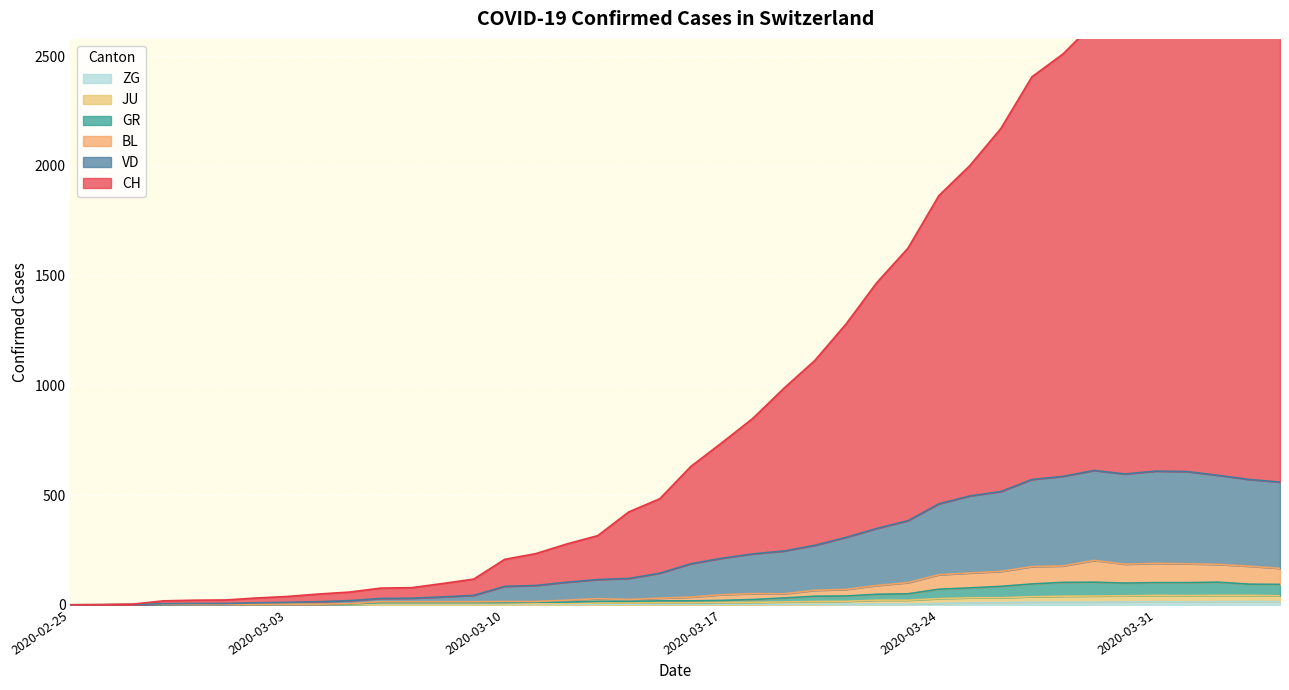

Reading left to right, what are all the values shown in this chart?

CH: 2020-02-25=0	2020-02-26=1	2020-02-27=3	2020-02-28=18	2020-02-29=21	2020-03-01=22	2020-03-02=31	2020-03-03=38	2020-03-04=49	2020-03-05=58	2020-03-06=76	2020-03-07=78	2020-03-08=97	2020-03-09=117	2020-03-10=207	2020-03-11=233	2020-03-12=277	2020-03-13=315	2020-03-14=423	2020-03-15=483	2020-03-16=630	2020-03-17=738	2020-03-18=849	2020-03-19=986	2020-03-20=1113	2020-03-21=1278	2020-03-22=1468	2020-03-23=1624	2020-03-24=1864	2020-03-25=2001	2020-03-26=2170	2020-03-27=2405	2020-03-28=2509	2020-03-29=2650	2020-03-30=2818	2020-03-31=2860	2020-04-01=2935	2020-04-02=2977	2020-04-03=2934	2020-04-04=2908
VD: 2020-02-25=0	2020-02-26=0	2020-02-27=1	2020-02-28=5	2020-02-29=6	2020-03-01=6	2020-03-02=9	2020-03-03=11	2020-03-04=14	2020-03-05=19	2020-03-06=29	2020-03-07=30	2020-03-08=36	2020-03-09=43	2020-03-10=84	2020-03-11=88	2020-03-12=103	2020-03-13=115	2020-03-14=120	2020-03-15=144	2020-03-16=187	2020-03-17=212	2020-03-18=232	2020-03-19=245	2020-03-20=271	2020-03-21=307	2020-03-22=348	2020-03-23=383	2020-03-24=460	2020-03-25=496	2020-03-26=516	2020-03-27=571	2020-03-28=585	2020-03-29=612	2020-03-30=596	2020-03-31=609	2020-04-01=607	2020-04-02=590	2020-04-03=571	2020-04-04=559
GR: 2020-02-25=0	2020-02-26=0	2020-02-27=1	2020-02-28=1	2020-02-29=1	2020-03-01=1	2020-03-02=2	2020-03-03=2	2020-03-04=2	2020-03-05=4	2020-03-06=10	2020-03-07=10	2020-03-08=10	2020-03-09=10	2020-03-10=10	2020-03-11=12	2020-03-12=12	2020-03-13=16	2020-03-14=16	2020-03-15=18	2020-03-16=18	2020-03-17=20	2020-03-18=24	2020-03-19=31	2020-03-20=39	2020-03-21=40	2020-03-22=48	2020-03-23=50	2020-03-24=71	2020-03-25=77	2020-03-26=84	2020-03-27=95	2020-03-28=102	2020-03-29=103	2020-03-30=99	2020-03-31=101	2020-04-01=101	2020-04-02=103	2020-04-03=94	2020-04-04=93
JU: 2020-02-25=0	2020-02-26=0	2020-02-27=1	2020-02-28=1	2020-02-29=1	2020-03-01=1	2020-03-02=1	2020-03-03=1	2020-03-04=1	2020-03-05=2	2020-03-06=5	2020-03-07=5	2020-03-08=5	2020-03-09=5	2020-03-10=5	2020-03-11=6	2020-03-12=6	2020-03-13=8	2020-03-14=8	2020-03-15=9	2020-03-16=9	2020-03-17=11	2020-03-18=11	2020-03-19=13	2020-03-20=15	2020-03-21=16	2020-03-22=21	2020-03-23=21	2020-03-24=28	2020-03-25=32	2020-03-26=32	2020-03-27=37	2020-03-28=39	2020-03-29=40	2020-03-30=41	2020-03-31=43	2020-04-01=42	2020-04-02=43	2020-04-03=43	2020-04-04=41
BL: 2020-02-25=0	2020-02-26=0	2020-02-27=1	2020-02-28=1	2020-02-29=2	2020-03-01=2	2020-03-02=3	2020-03-03=3	2020-03-04=3	2020-03-05=5	2020-03-06=14	2020-03-07=14	2020-03-08=14	2020-03-09=14	2020-03-10=15	2020-03-11=15	2020-03-12=21	2020-03-13=28	2020-03-14=24	2020-03-15=30	2020-03-16=35	2020-03-17=46	2020-03-18=51	2020-03-19=50	2020-03-20=66	2020-03-21=70	2020-03-22=88	2020-03-23=101	2020-03-24=137	2020-03-25=145	2020-03-26=152	2020-03-27=174	2020-03-28=177	2020-03-29=202	2020-03-30=185	2020-03-31=189	2020-04-01=187	2020-04-02=184	2020-04-03=176	2020-04-04=166
ZG: 2020-02-25=0	2020-02-26=0	2020-02-27=0	2020-02-28=0	2020-02-29=0	2020-03-01=0	2020-03-02=0	2020-03-03=0	2020-03-04=0	2020-03-05=0	2020-03-06=0	2020-03-07=0	2020-03-08=0	2020-03-09=0	2020-03-10=0	2020-03-11=0	2020-03-12=0	2020-03-13=0	2020-03-14=0	2020-03-15=0	2020-03-16=0	2020-03-17=0	2020-03-18=0	2020-03-19=1	2020-03-20=1	2020-03-21=3	2020-03-22=3	2020-03-23=3	2020-03-24=6	2020-03-25=9	2020-03-26=10	2020-03-27=12	2020-03-28=12	2020-03-29=12	2020-03-30=13	2020-03-31=14	2020-04-01=13	2020-04-02=14	2020-04-03=15	2020-04-04=14